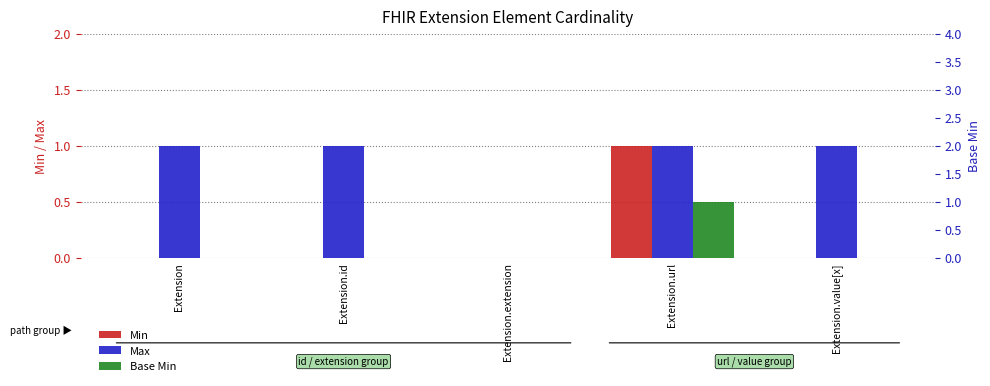

At Extension.extension, list the series in order from largest to smallest.

Min, Max, Base Min